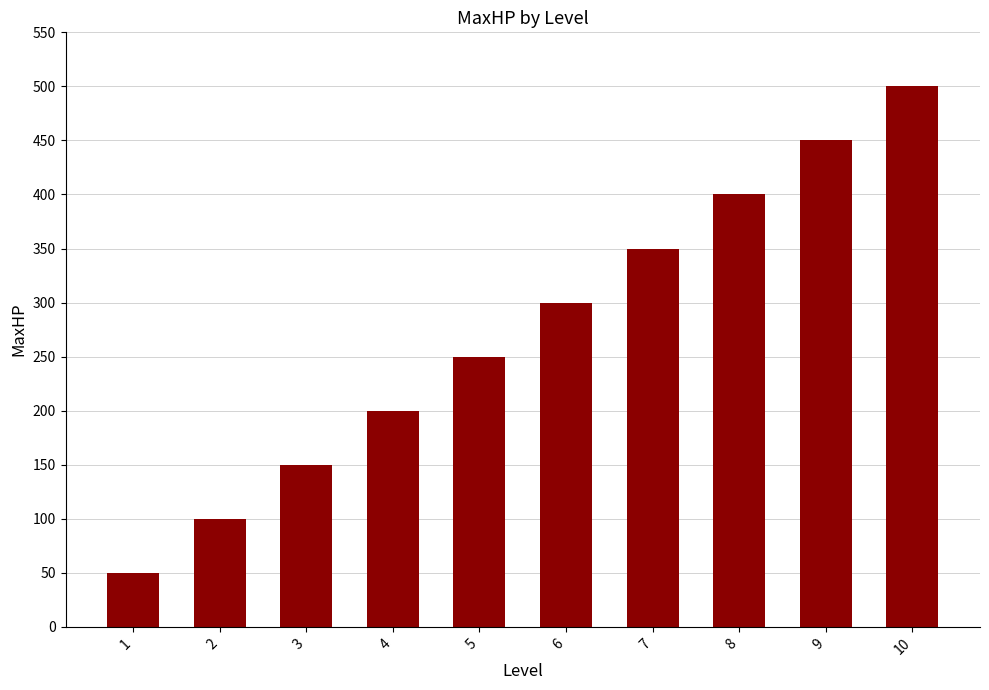

What is the approximate value at 7?

350